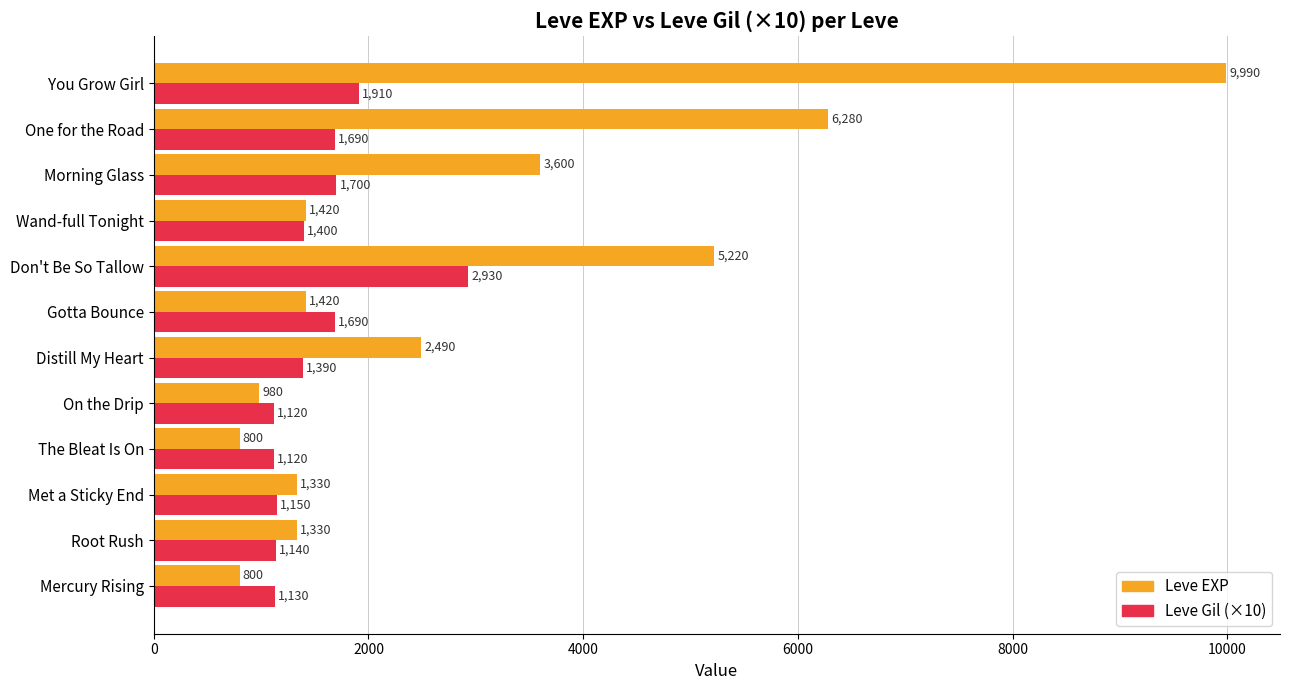

What is the average value of the Leve Gil (×10) series?

1531